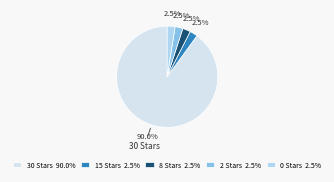

How many slices are in this pie chart?

5